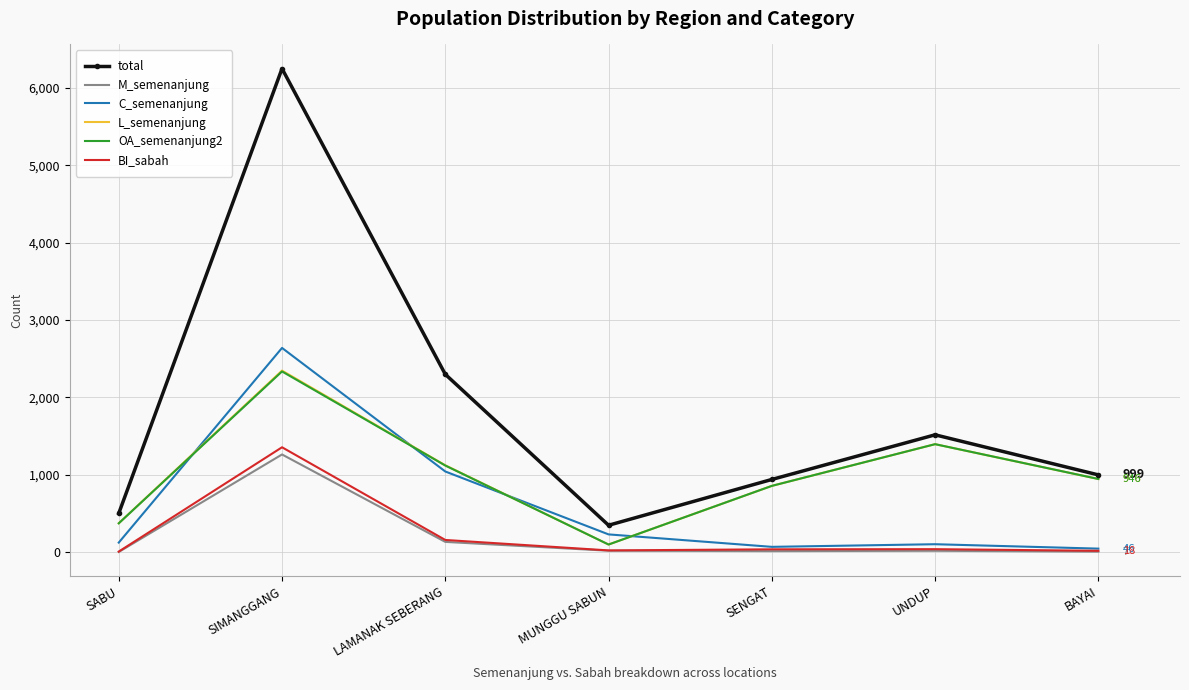

The OA_semenanjung2 series shows 278 at LAMANAK SEBERANG. True or false?

False